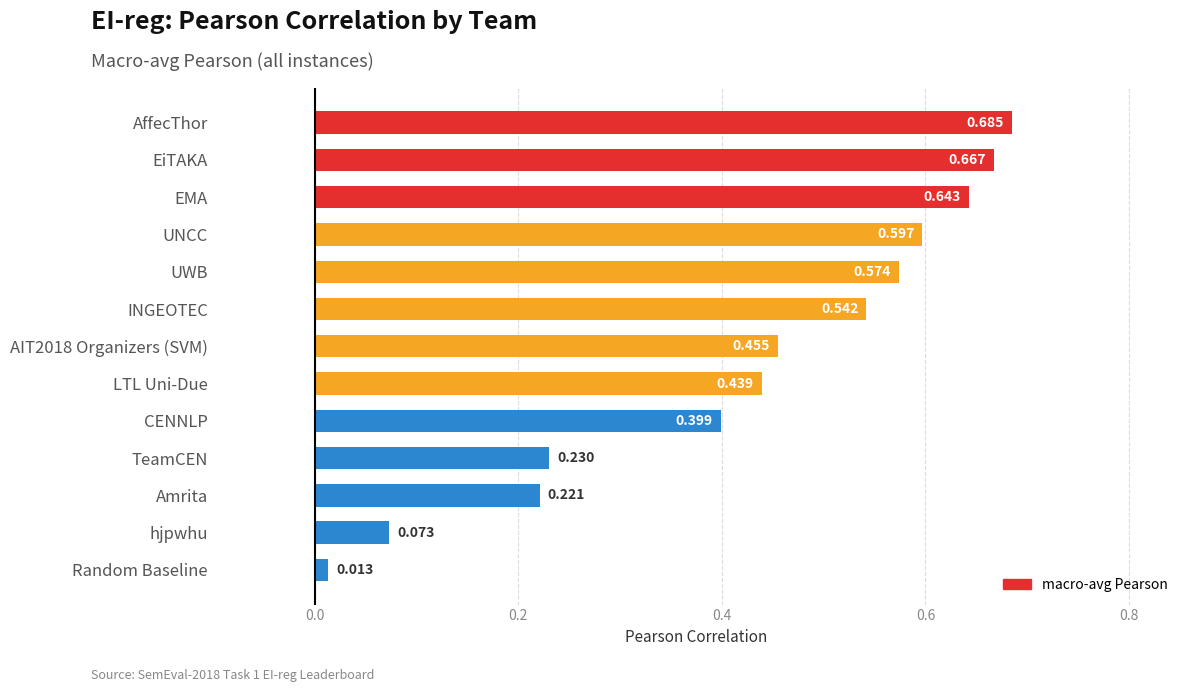

At which label is the value closest to 0?

Random Baseline